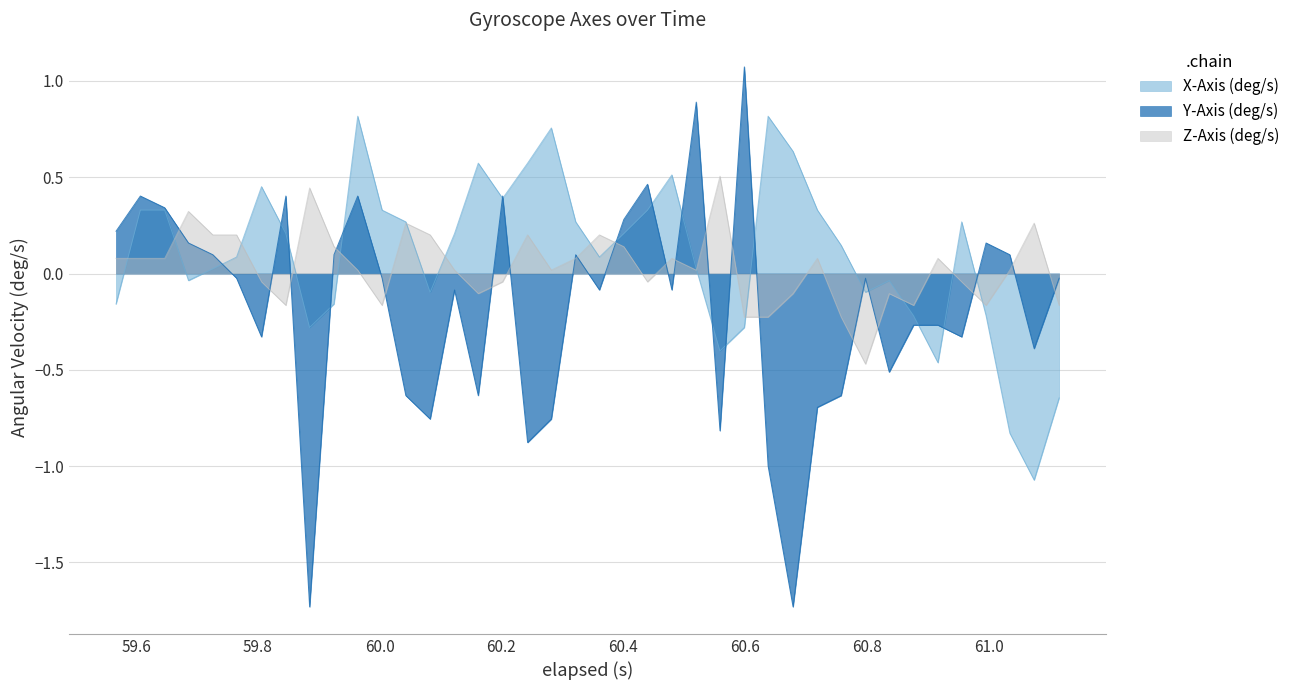

List the series in order of their peak value, lowest first.

Z-Axis (deg/s), X-Axis (deg/s), Y-Axis (deg/s)